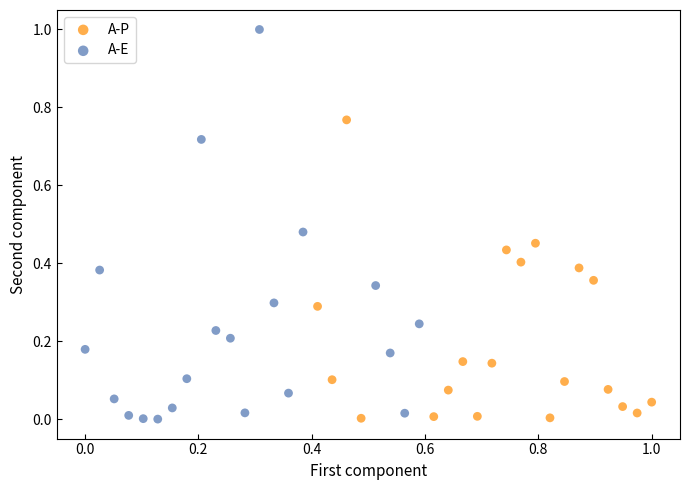

Which series reaches the maximum Y coordinate?

A-E